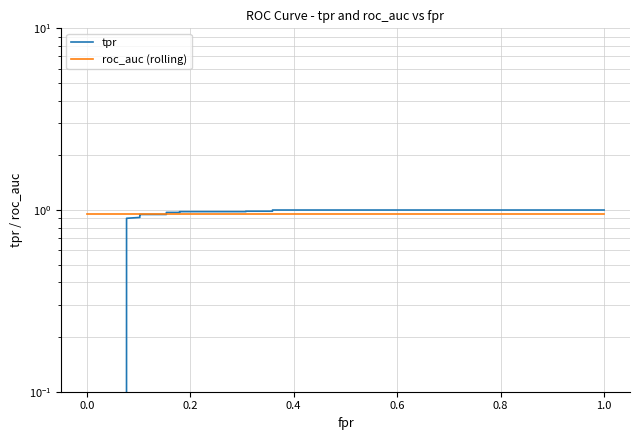

How many lines are shown in the chart?

2